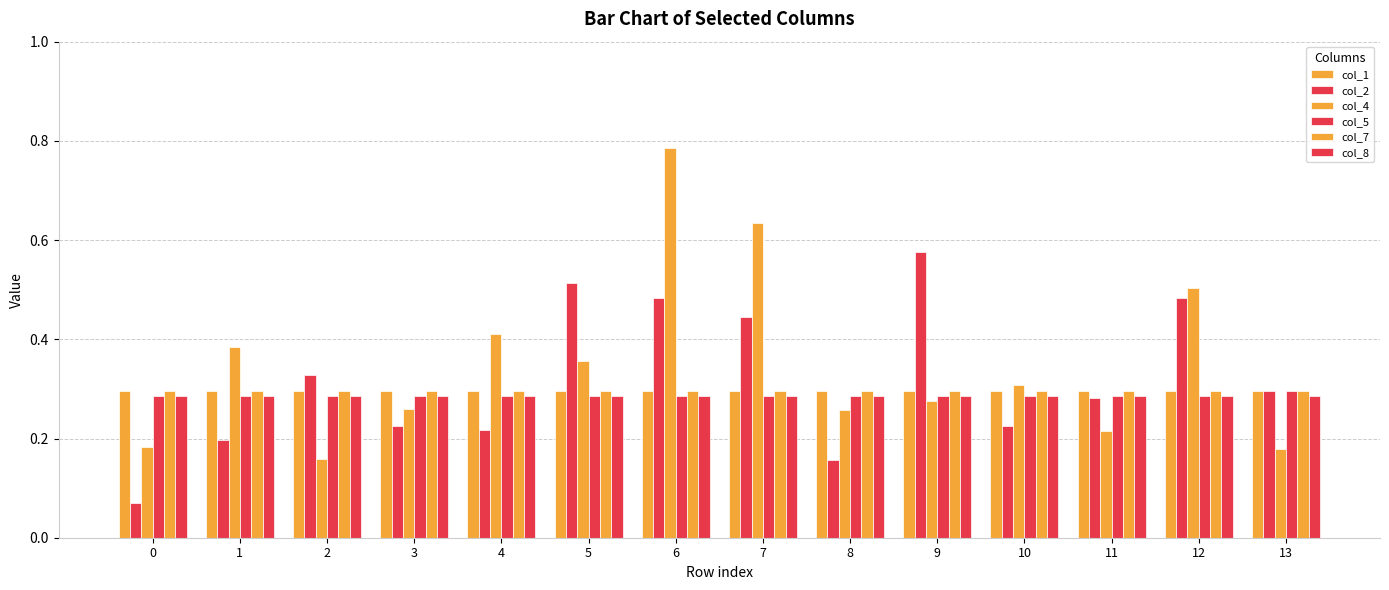

Which category has the lowest value in the col_5 series?

11